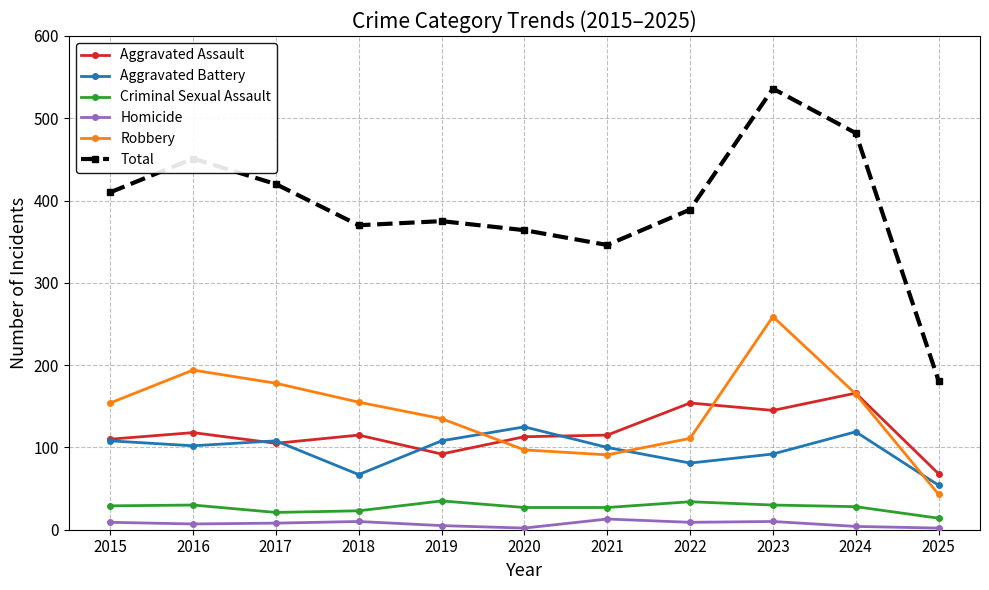

True or false: Aggravated Battery and Homicide intersect in this chart.

False